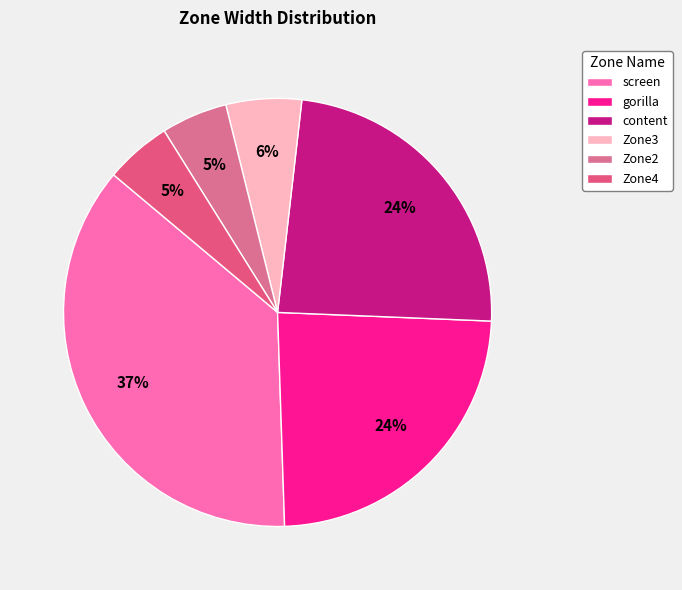

What portion of the pie excludes screen?

63.4%